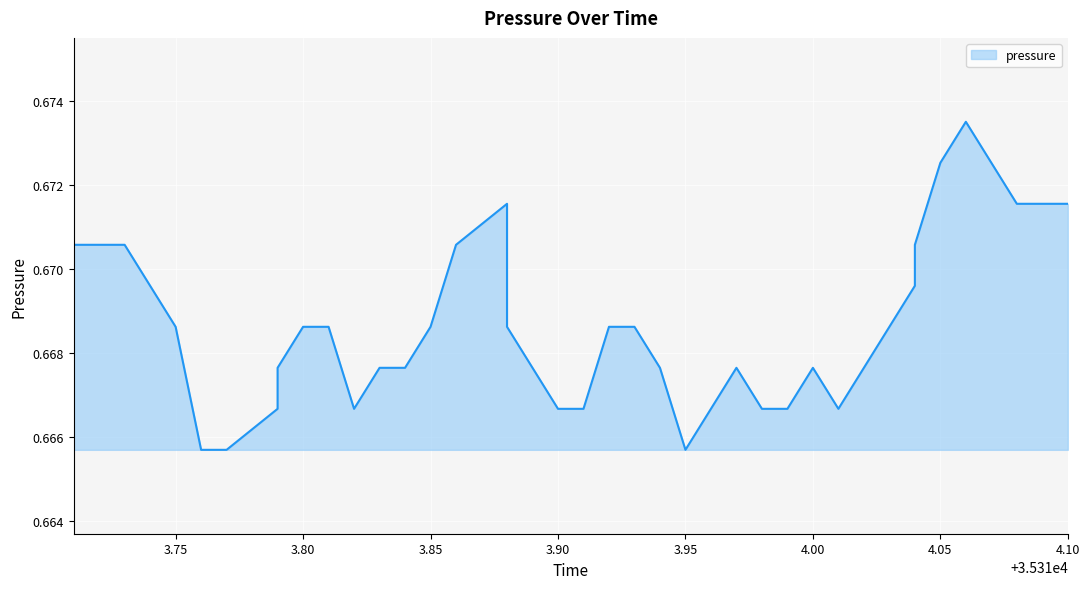

Reading left to right, extract all data points from this chart.

0.7	0.7	0.7	0.7	0.7	0.7	0.7	0.7	0.7	0.7	0.7	0.7	0.7	0.7	0.7	0.7	0.7	0.7	0.7	0.7	0.7	0.7	0.7	0.7	0.7	0.7	0.7	0.7	0.7	0.7	0.7	0.7	0.7	0.7	0.7	0.7	0.7	0.7	0.7	0.7